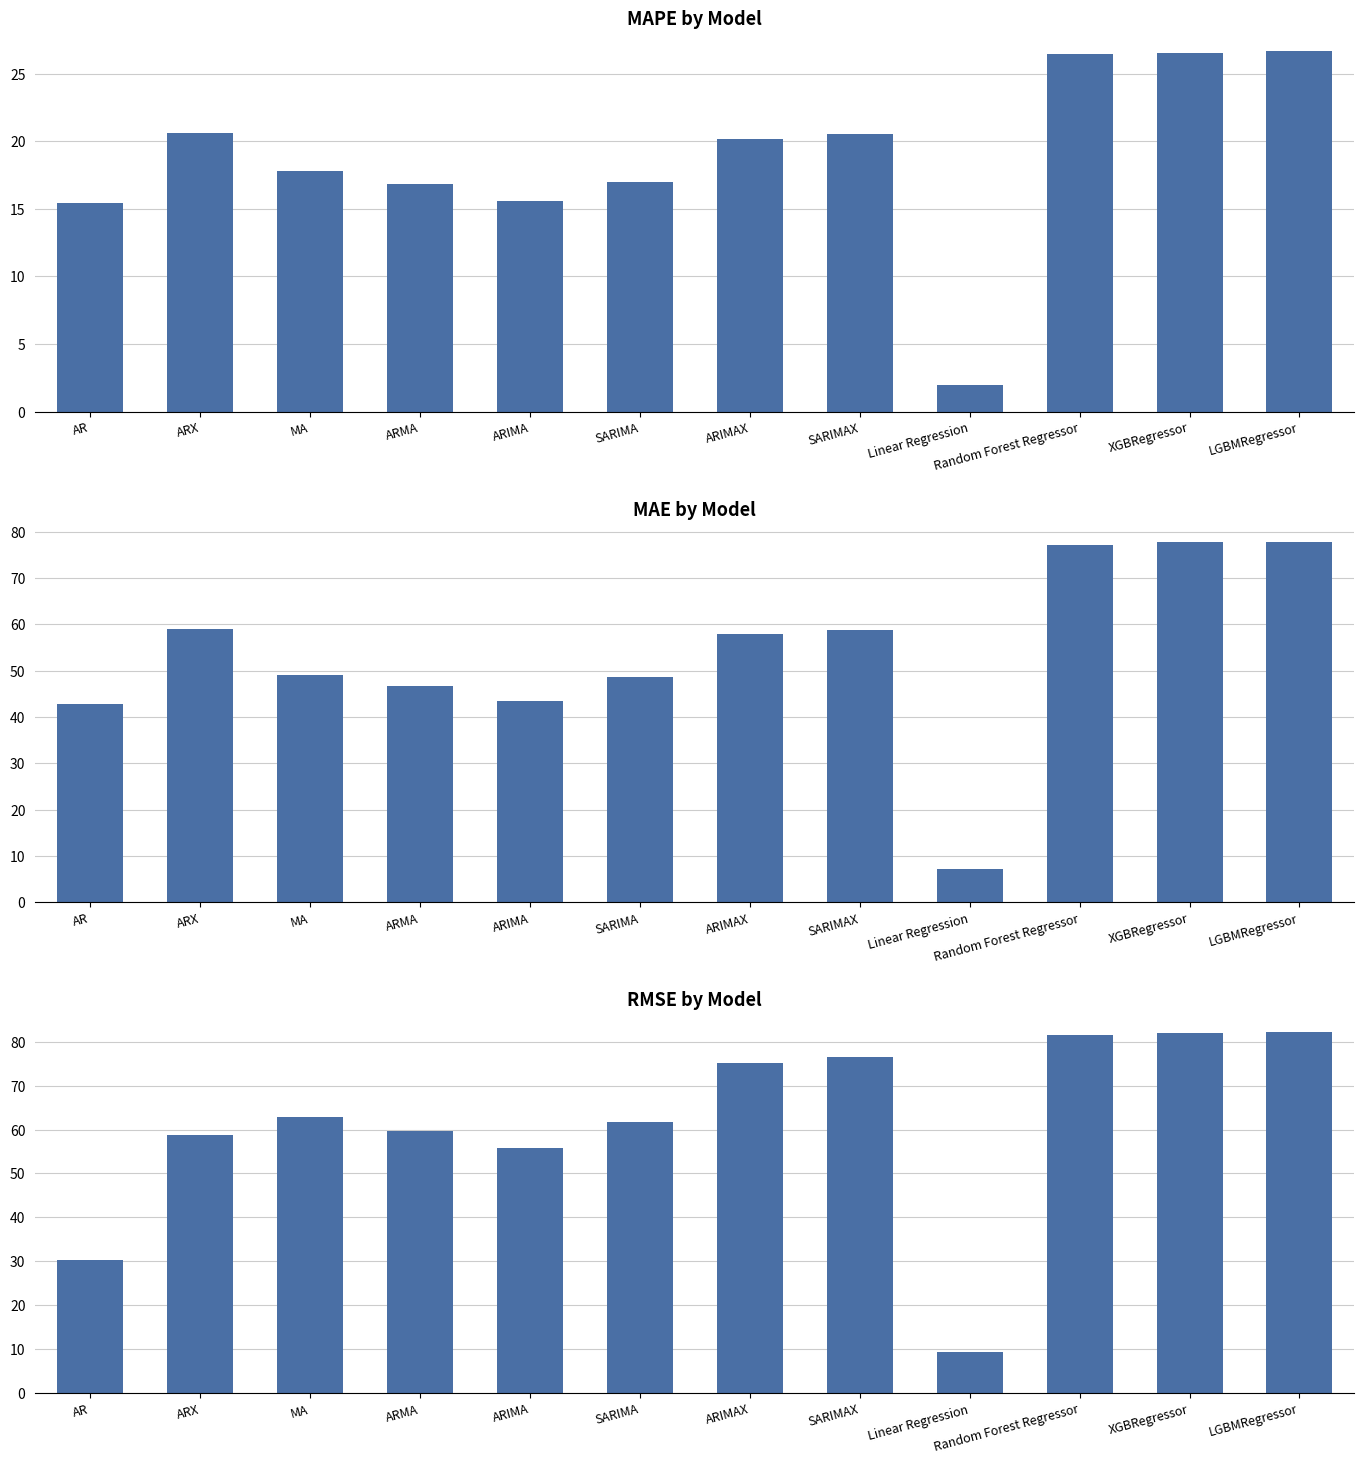

Which category has the highest value in the RMSE series?

LGBMRegressor